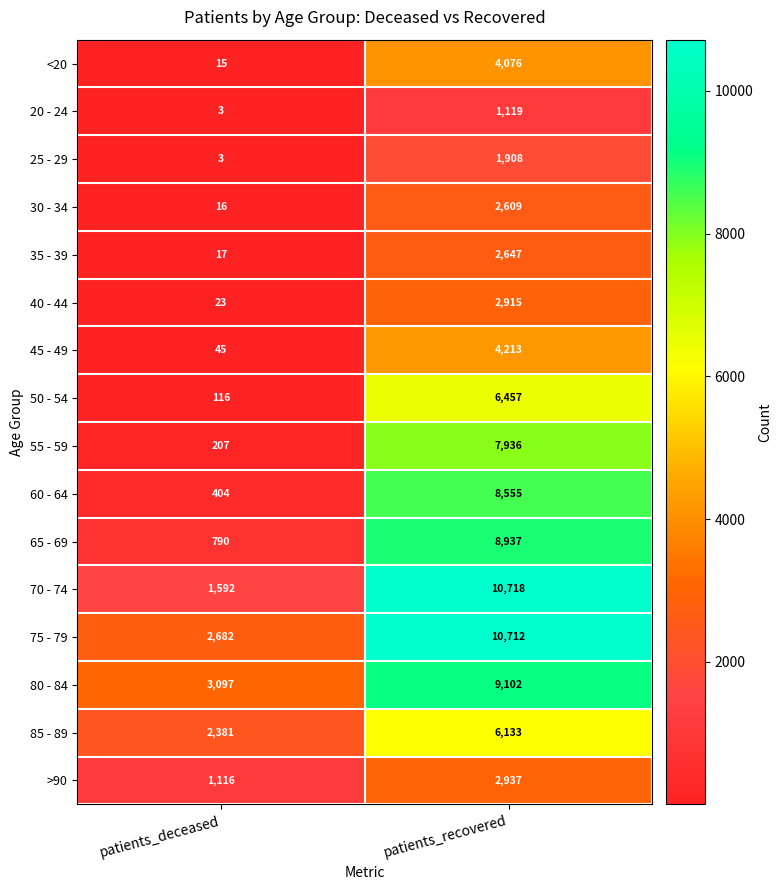

The 75 - 79 series shows 2623 at patients_recovered. True or false?

False